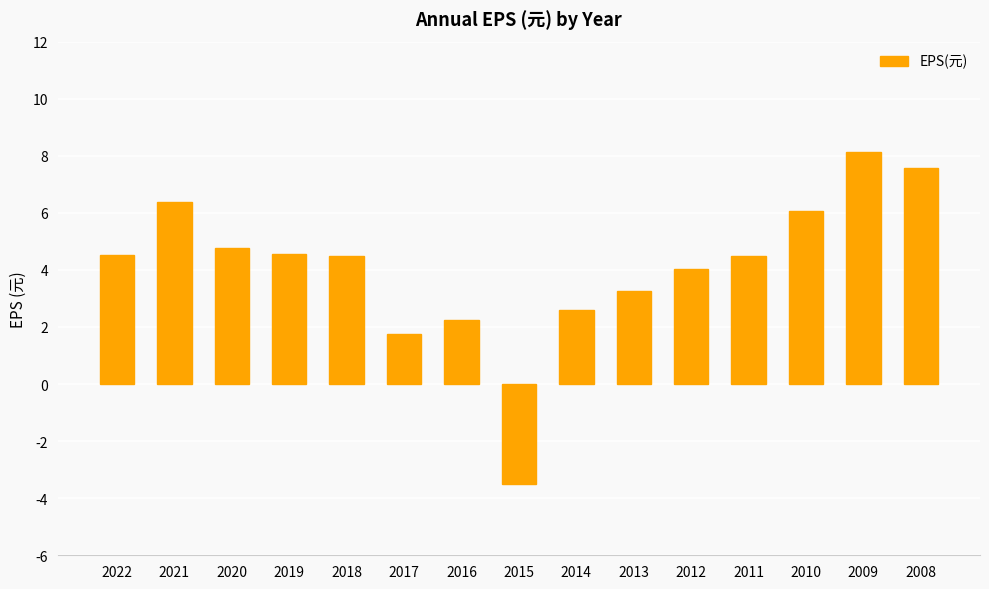

What is the value of the 15th bar from the left?

7.6